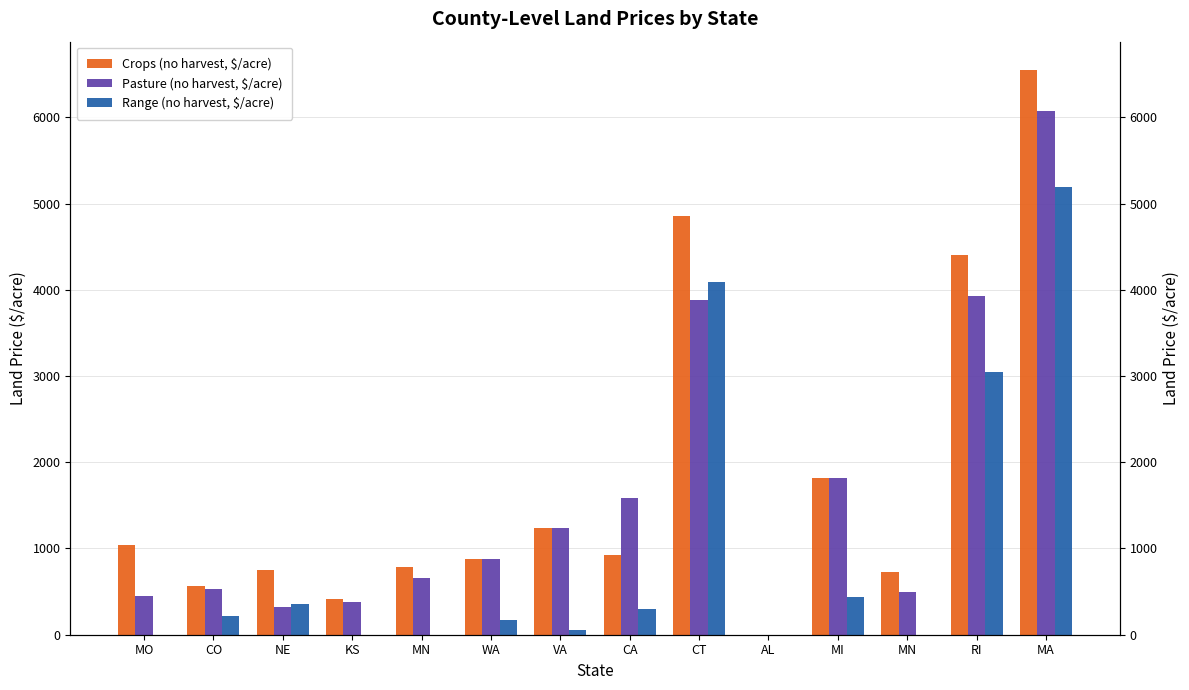

At which label is Crops (no harvest, $/acre) closest to 3274?

RI